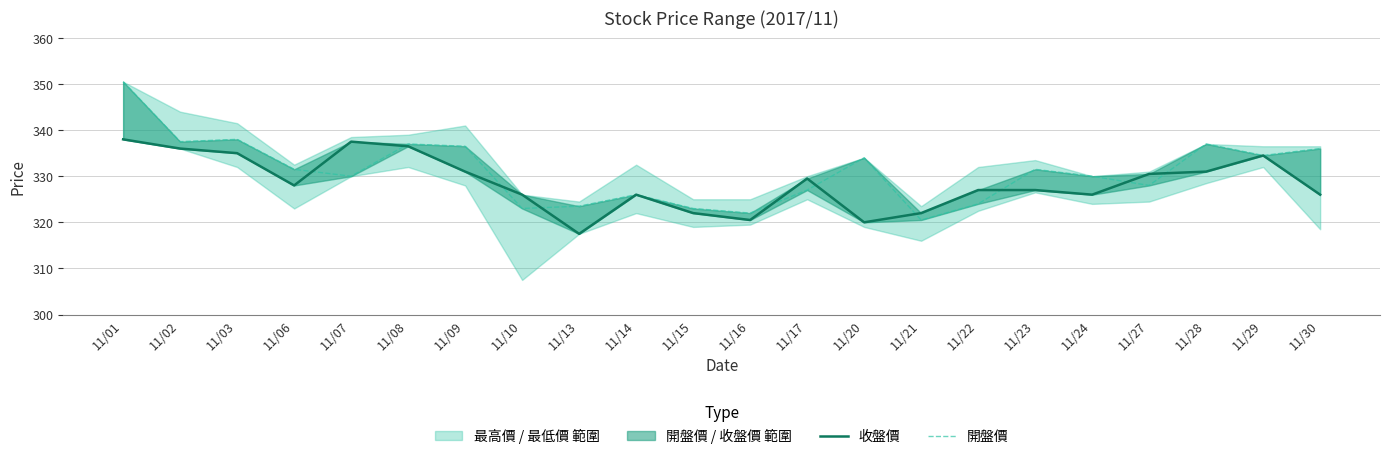

At 11/16, list the series in order from largest to smallest.

開盤價, 收盤價